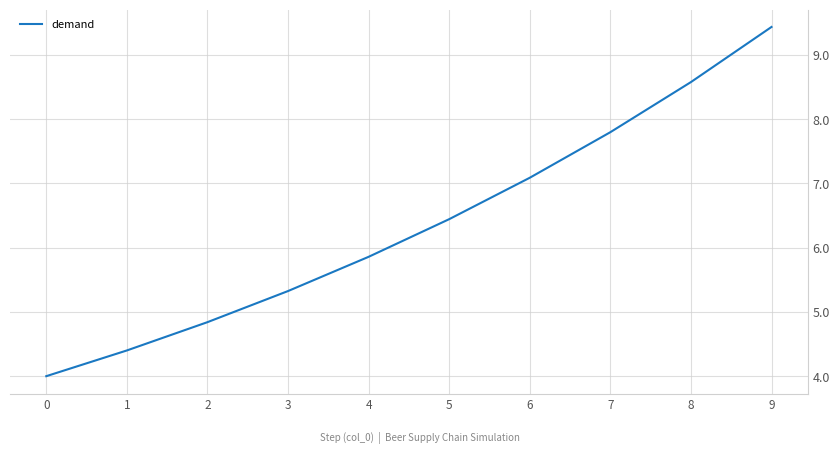

Reading right to left, list all the values displayed in this chart.

9.4	8.6	7.8	7.1	6.4	5.9	5.3	4.8	4.4	4.0